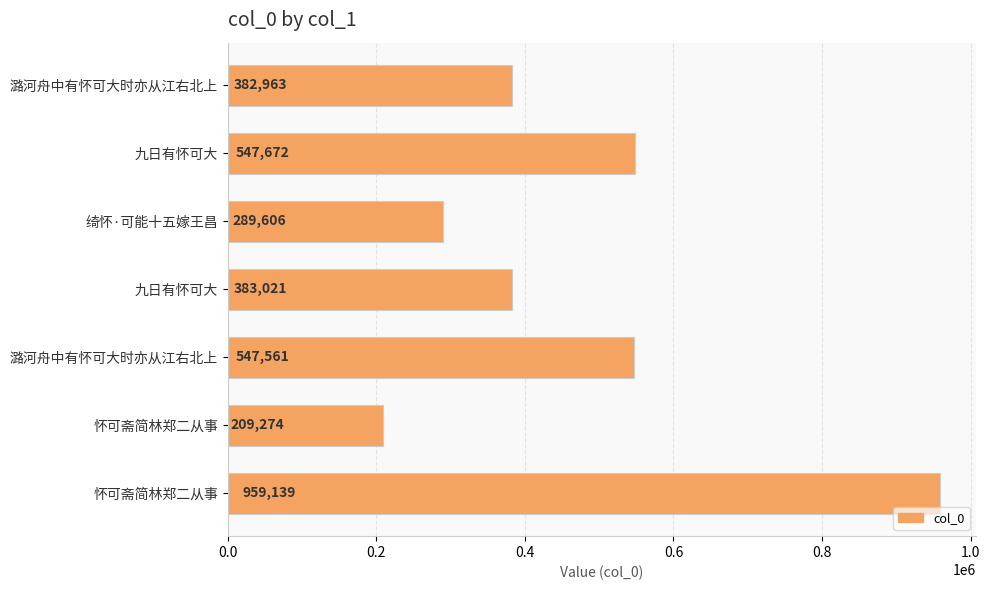

Count the number of categories in the chart.

7